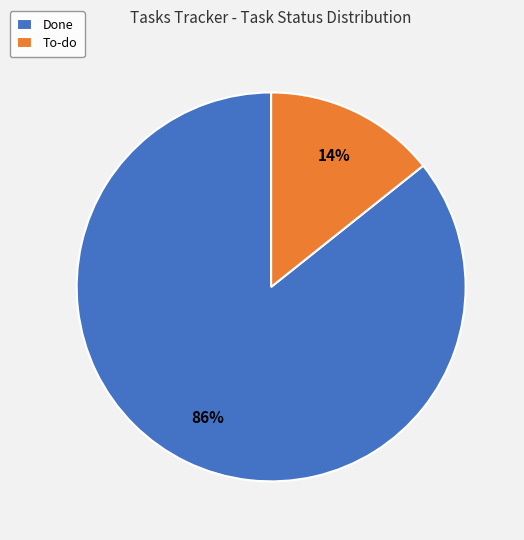

Does Done represent more than half of the total?

Yes